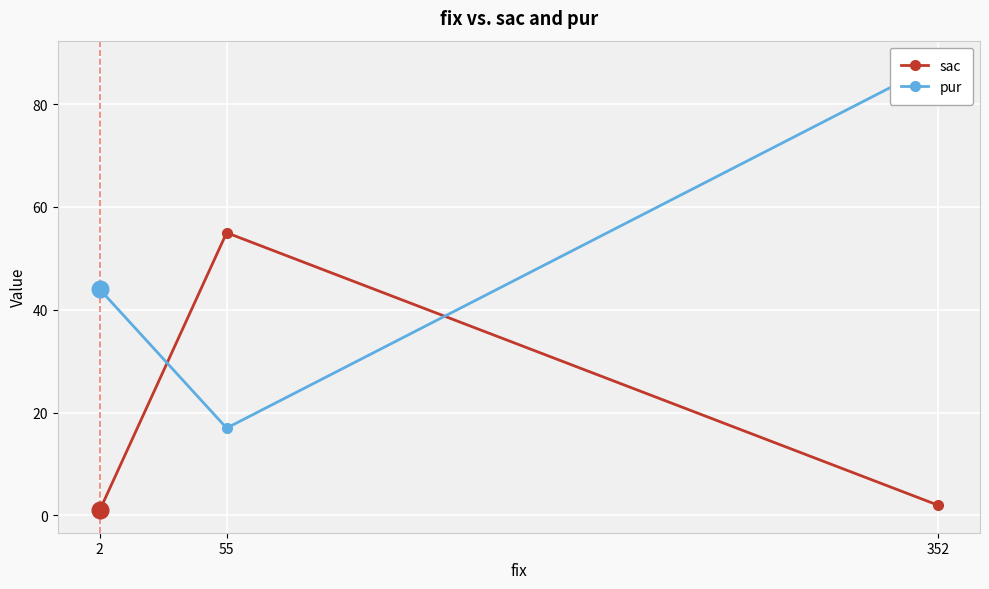

What is the value of the sac point at the 1st from the left?

1